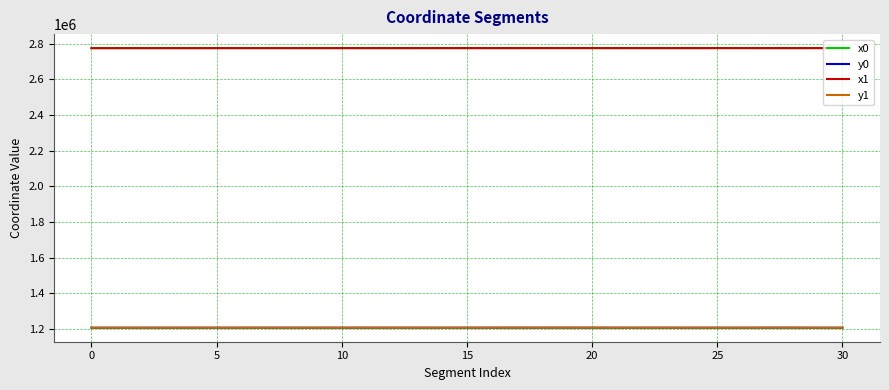

What is the maximum value for y1?

1207153.5